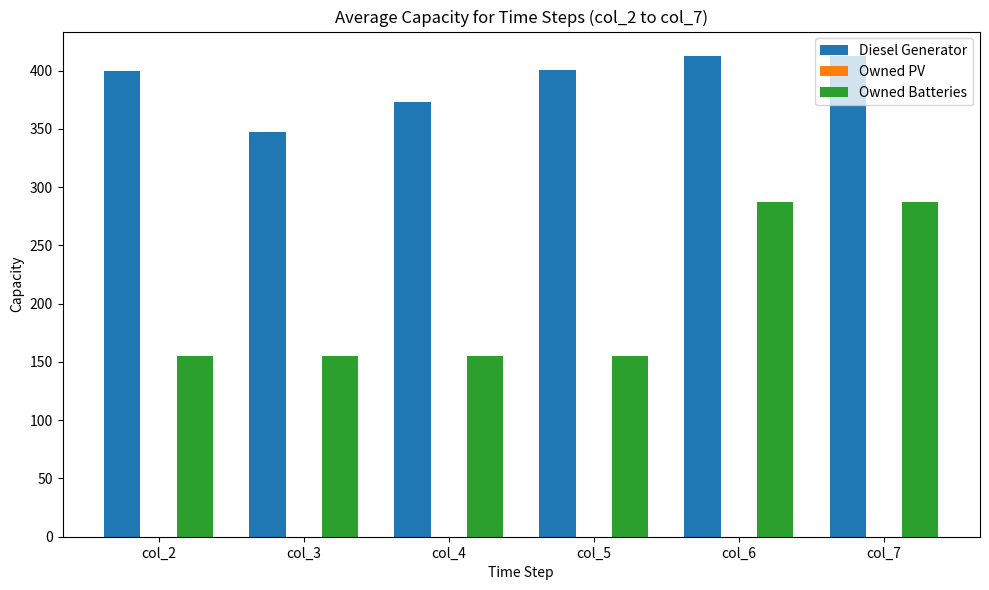

What is the total value across all series at col_5?

556